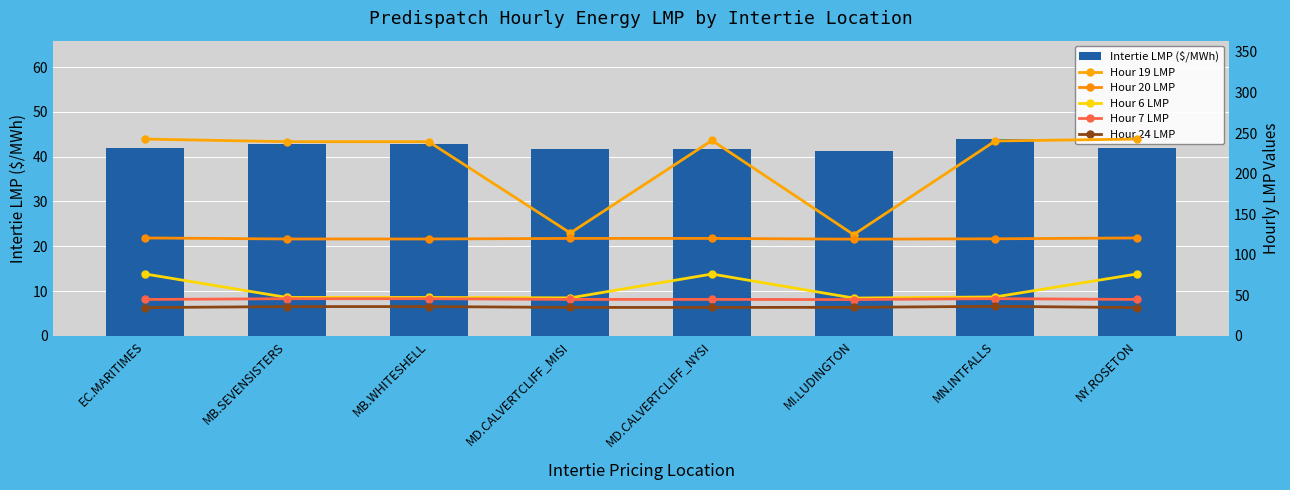

Reading right to left, what are all the values shown in this chart?

Intertie LMP ($/MWh): 41.8	43.9	41.4	41.7	41.7	42.9	42.9	41.8
Hour 19 LMP: 242.5	240.2	124.8	240.9	126.8	239.3	239.3	242.5
Hour 20 LMP: 120.7	119.7	119.2	120.1	120.1	119.4	119.4	120.7
Hour 6 LMP: 76.3	48.0	46.6	76.2	46.9	47.3	47.3	76.3
Hour 7 LMP: 44.9	45.9	44.8	45.0	45.0	45.8	45.8	44.9
Hour 24 LMP: 34.9	36.4	35.2	35.1	35.1	36.1	36.1	34.9